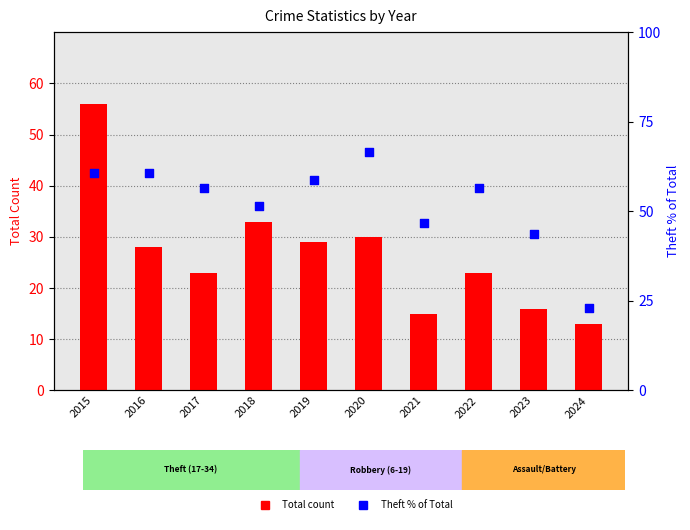

At how many categories does at least one series exceed 27?

9